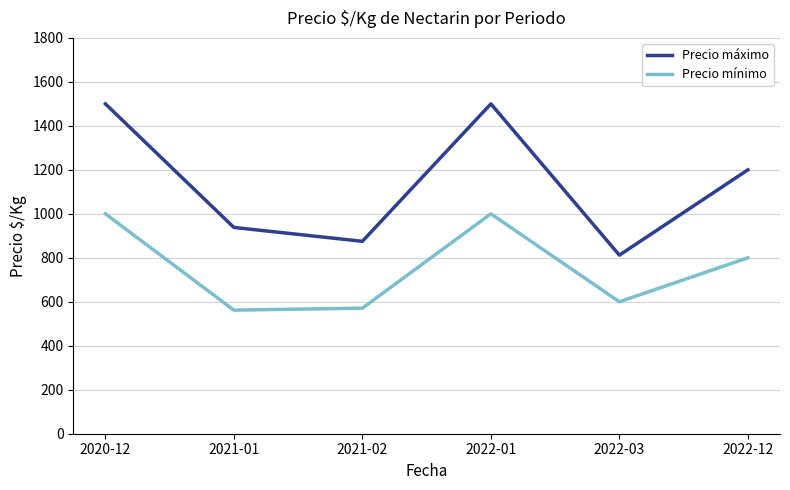

Is it true that Precio máximo equals 2506 at 2020-12?

False